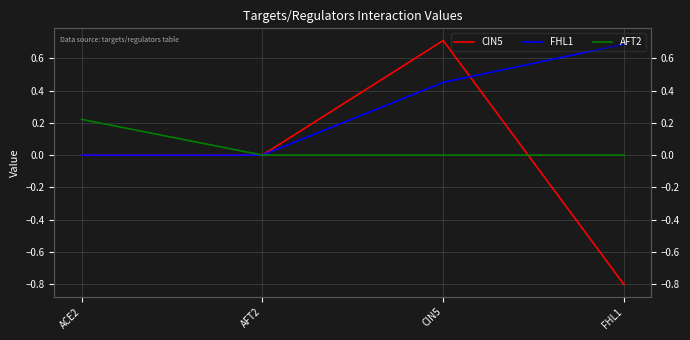

The CIN5 series shows 0.7 at CIN5. True or false?

True